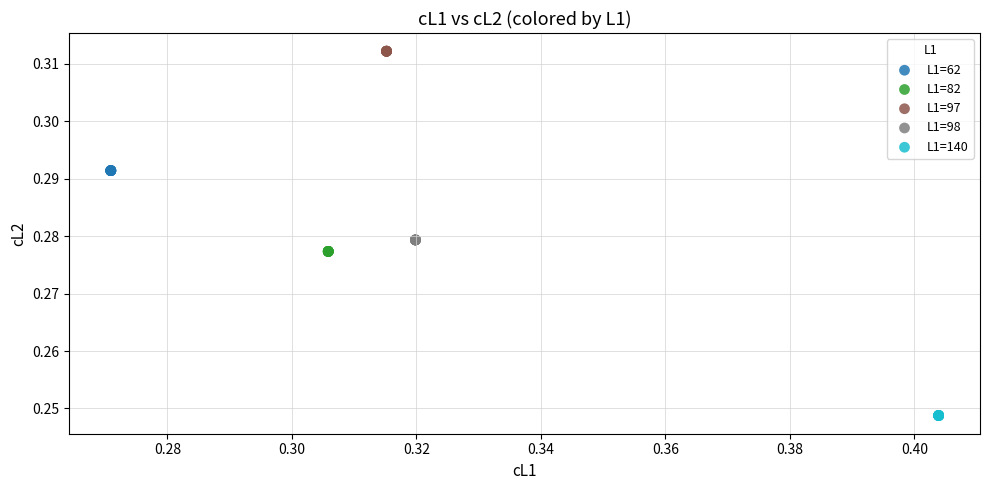

What are all the series names shown in the legend?

L1=62, L1=82, L1=97, L1=98, L1=140